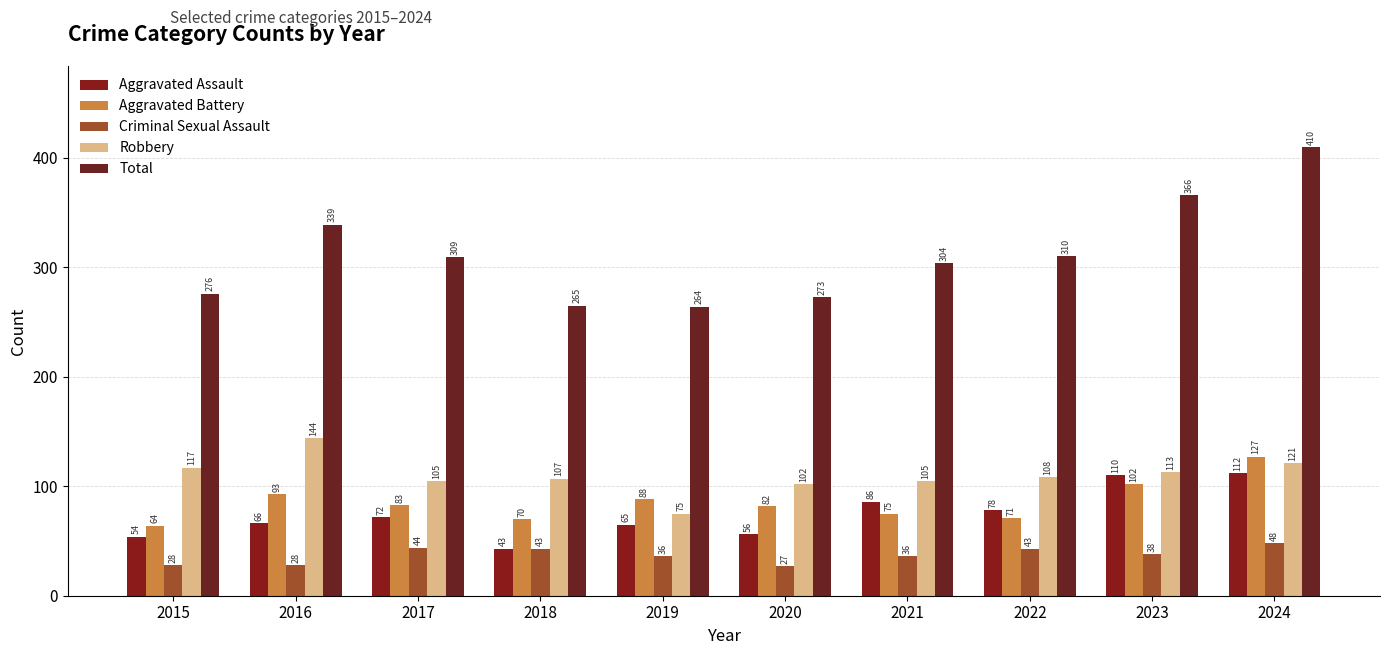

Where is Aggravated Battery nearest to the value 95?

2016